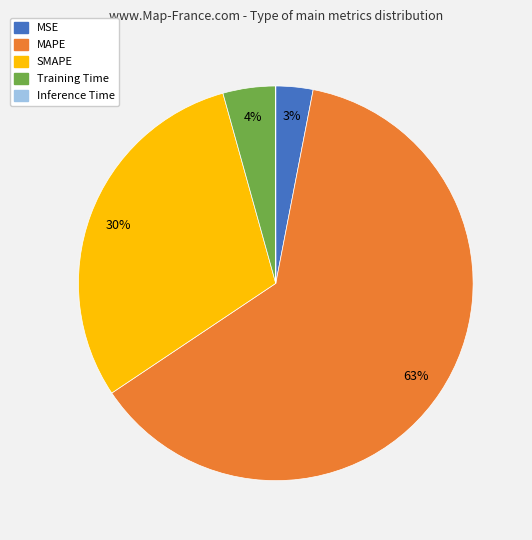

What is the majority slice?

MAPE